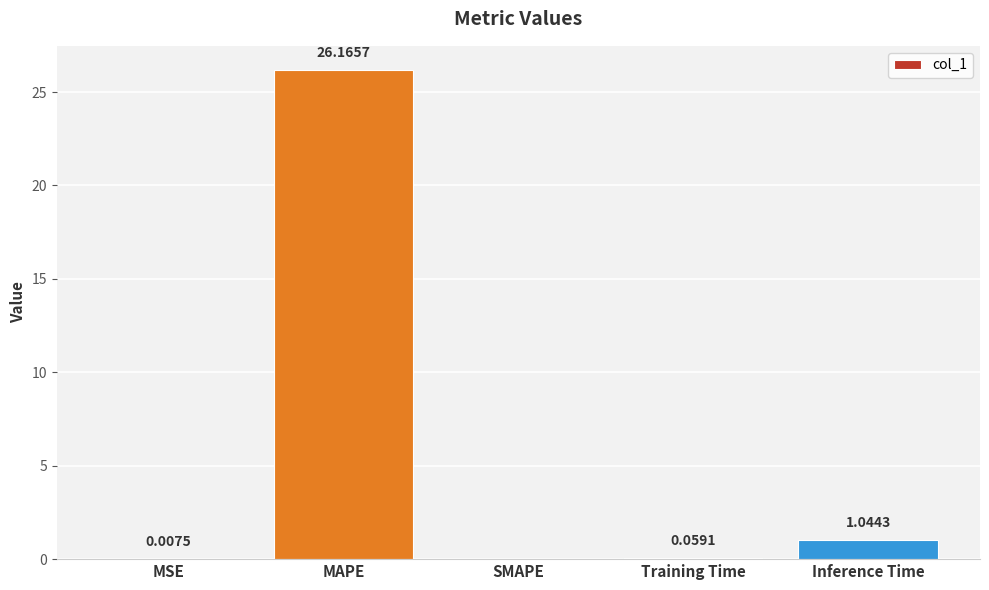

Where is the data nearest to the value 13?

Inference Time